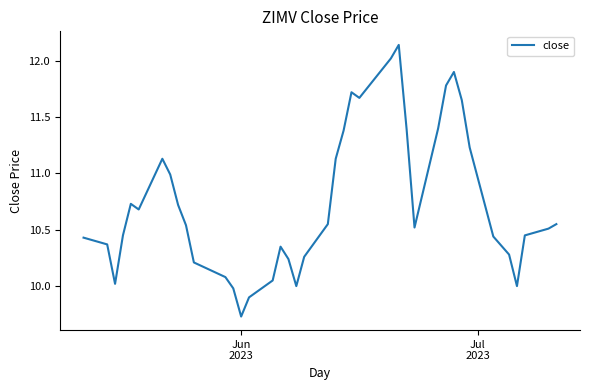

Count the number of categories in the chart.

40